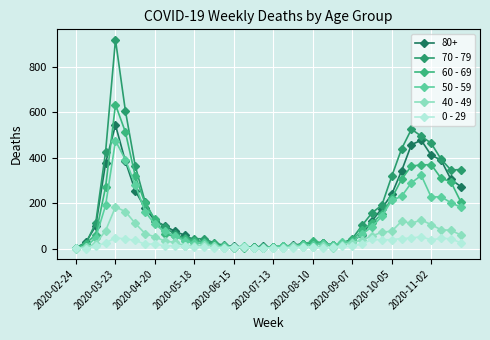

True or false: 0 - 29 and 50 - 59 intersect in this chart.

False